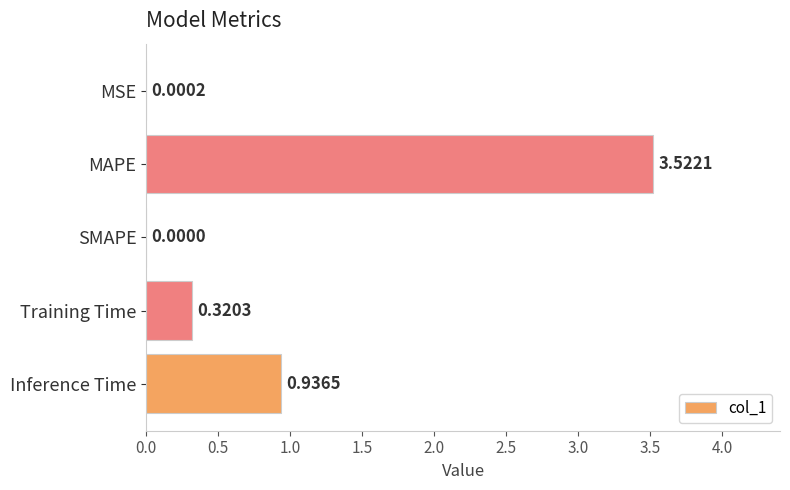

At which label is the value closest to 1?

Inference Time